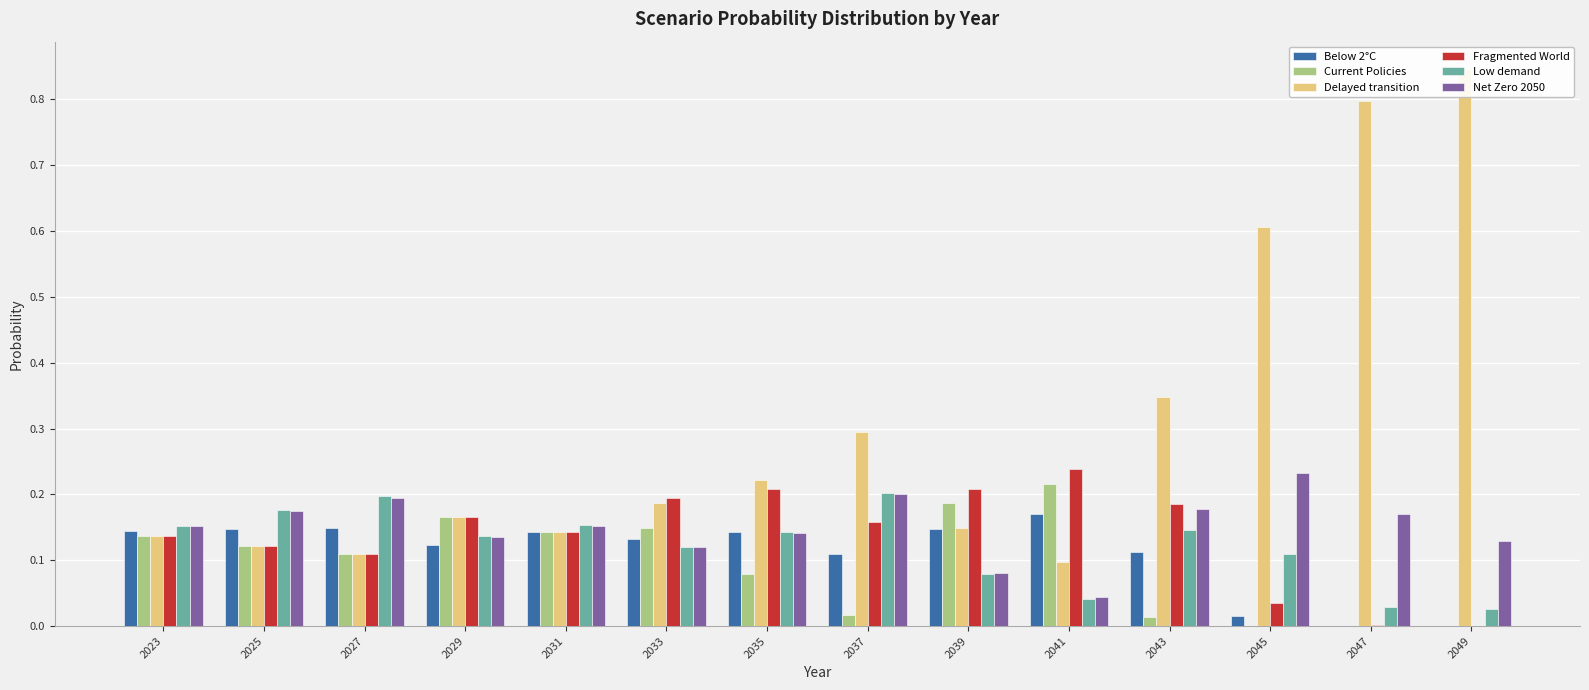

Which series has the largest range (max minus min)?

Delayed transition